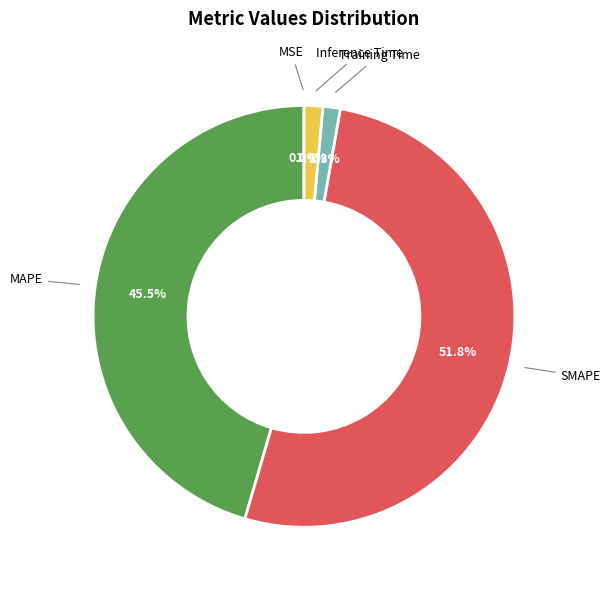

Which slice is the largest?

SMAPE